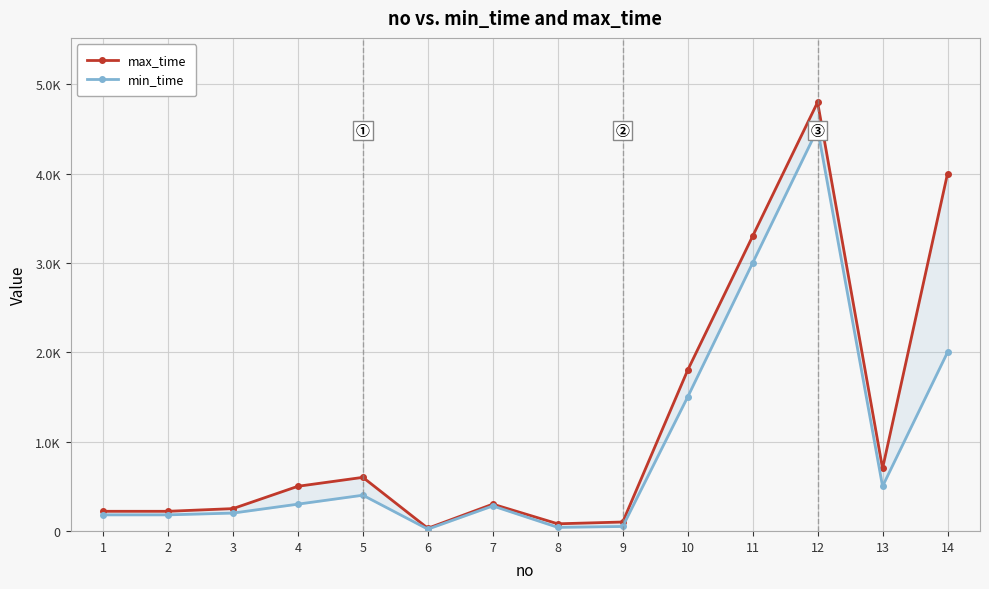

How many data points in min_time are less than 300?

7